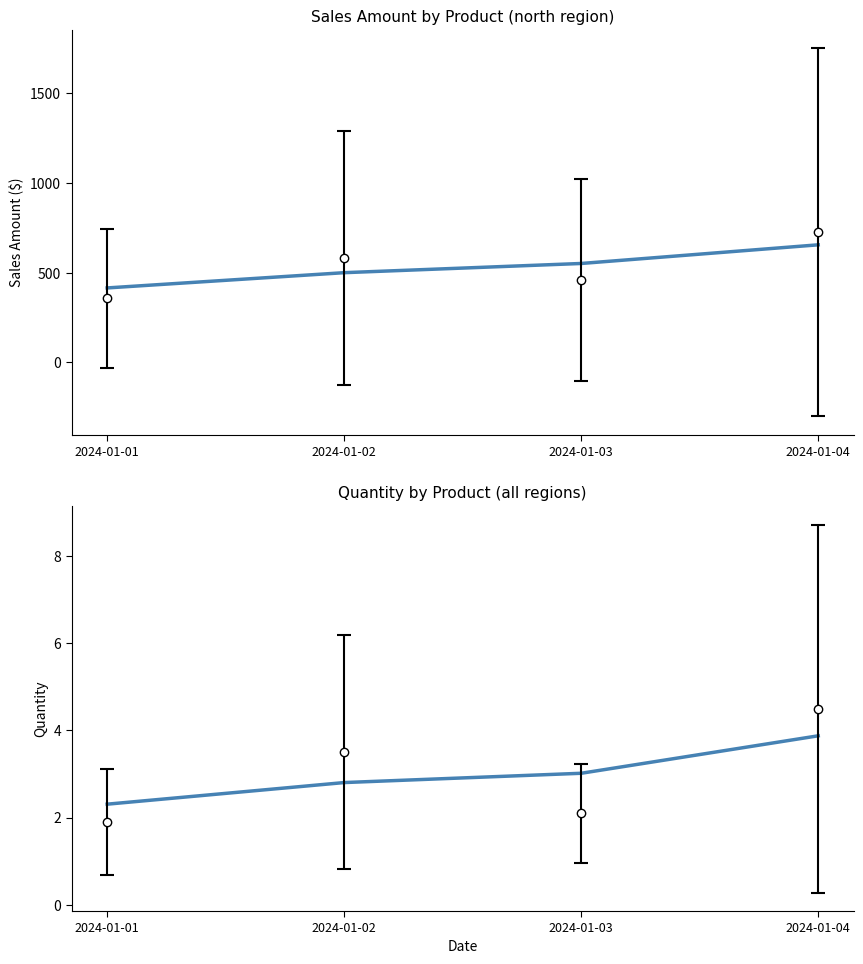

What is the value of the 2nd point from the left?

2.8